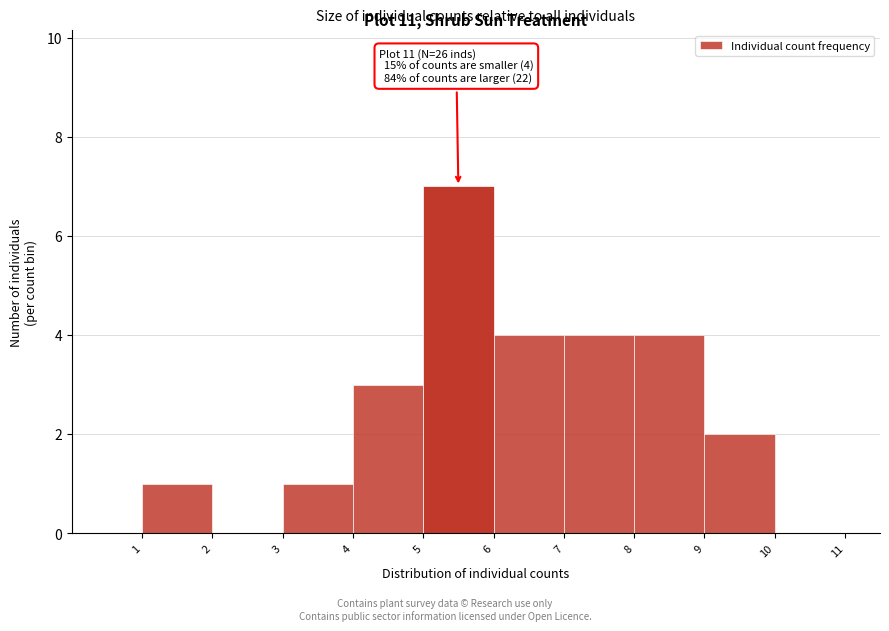

Over which range of the x-axis is the bar tallest?

5 to 6